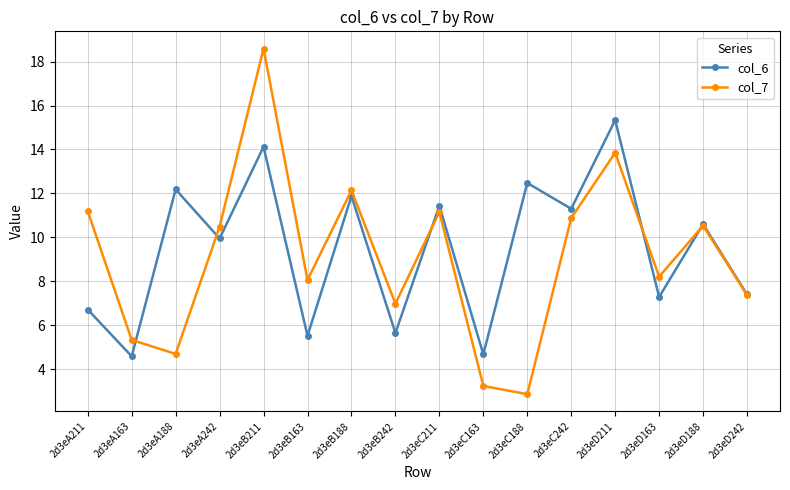

At 2d3eC163, list the series in order from smallest to largest.

col_7, col_6